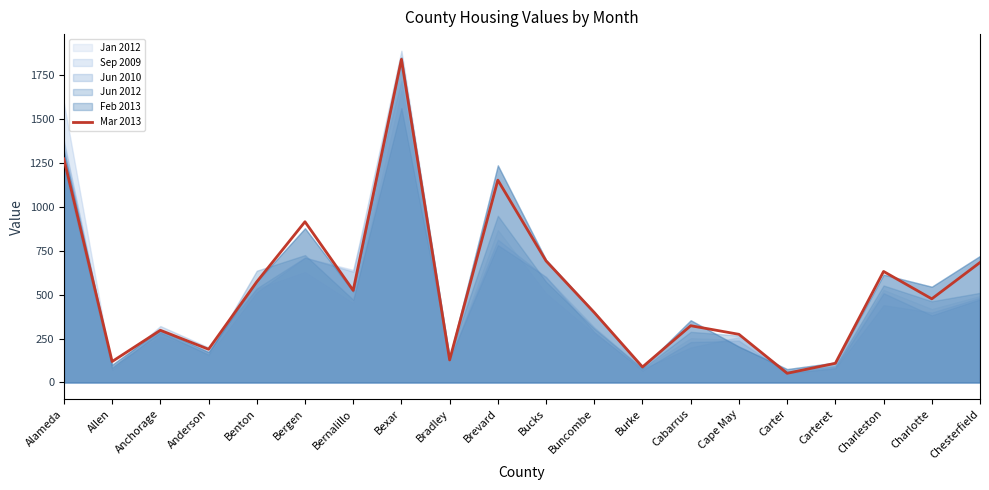

At which category does the chart reach its peak across all series?

Bexar